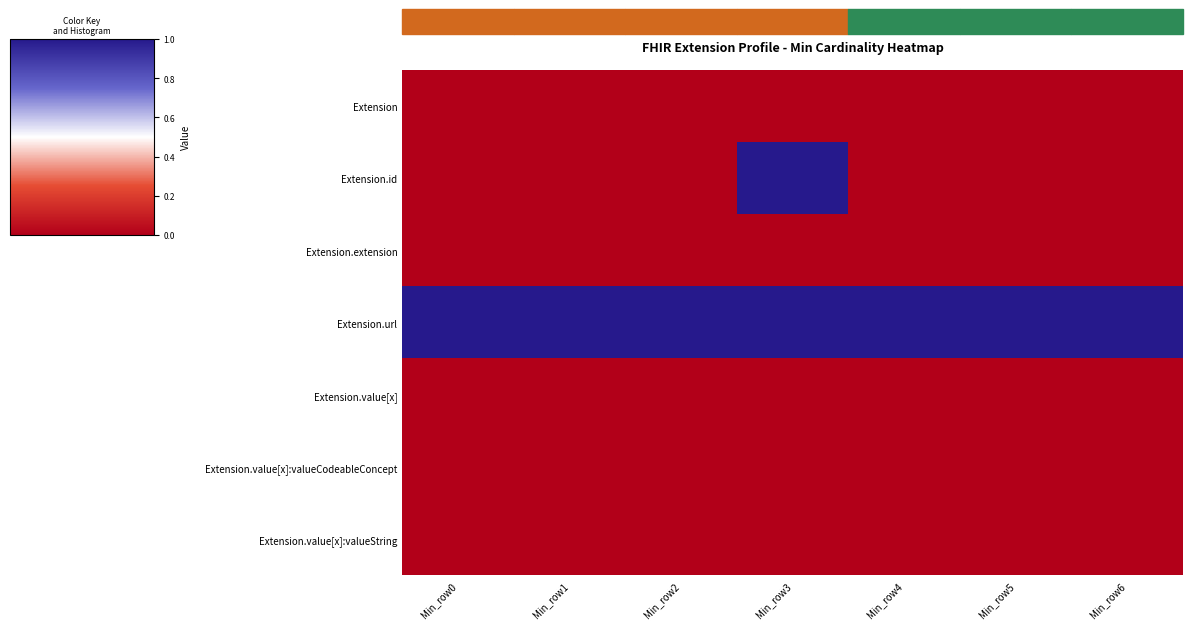

At which category does the chart reach its minimum across all series?

Min_row0